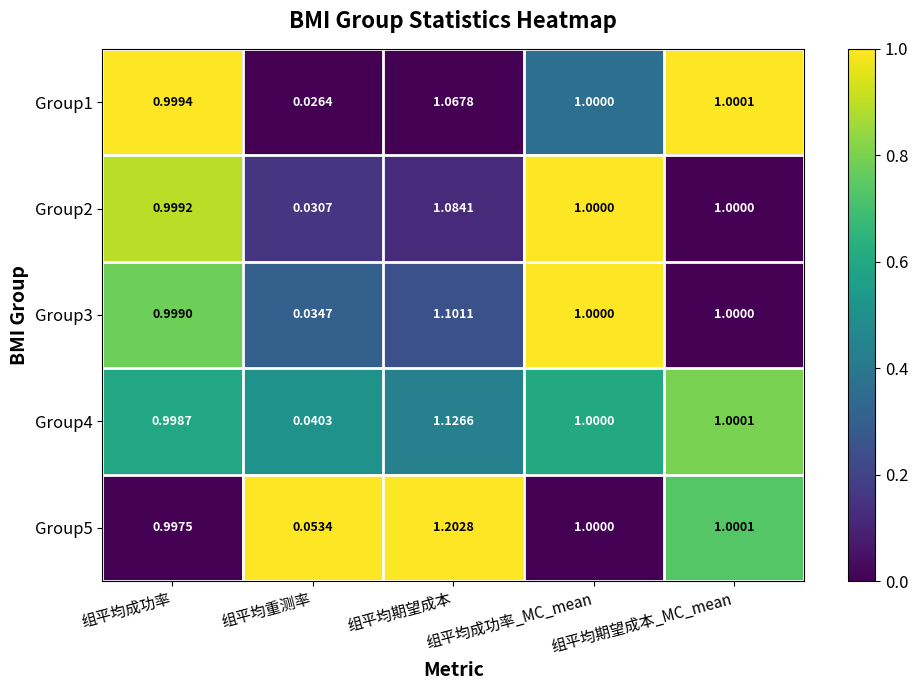

At which label does Group5 first exceed 1?

组平均期望成本